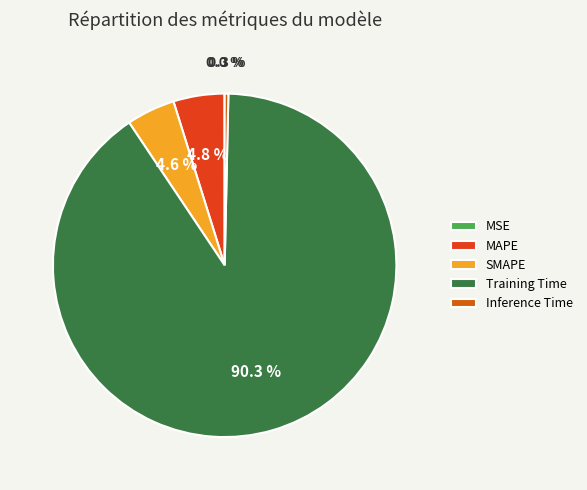

Between Training Time and SMAPE, which is larger?

Training Time